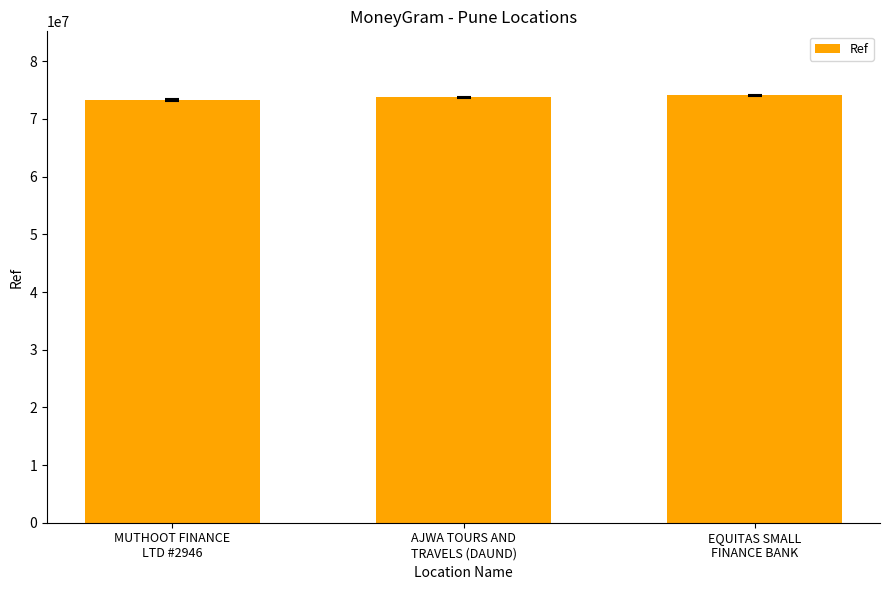

Reading left to right, list all the values displayed in this chart.

73279130	73733045	74083121